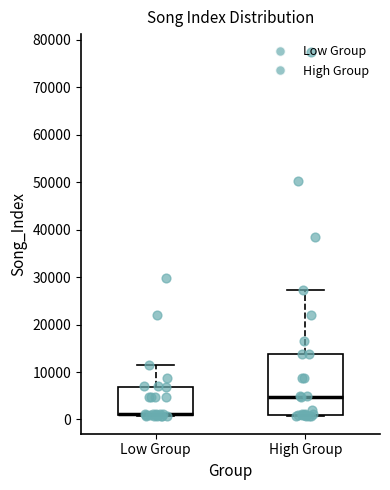

Reading left to right, transcribe this box plot: for each box, give where its median line is, the range the box spans, and where its two whiskers end, as read against the y-axis. The values are not printed on the chart, so give them approximately, as read against the axis.

Low Group: median 1000 (drawn on the box's lower edge), box 1000 to 7000, whiskers 1000 to 12000
High Group: median 5000, box 1000 to 14000, whiskers 1000 to 27000